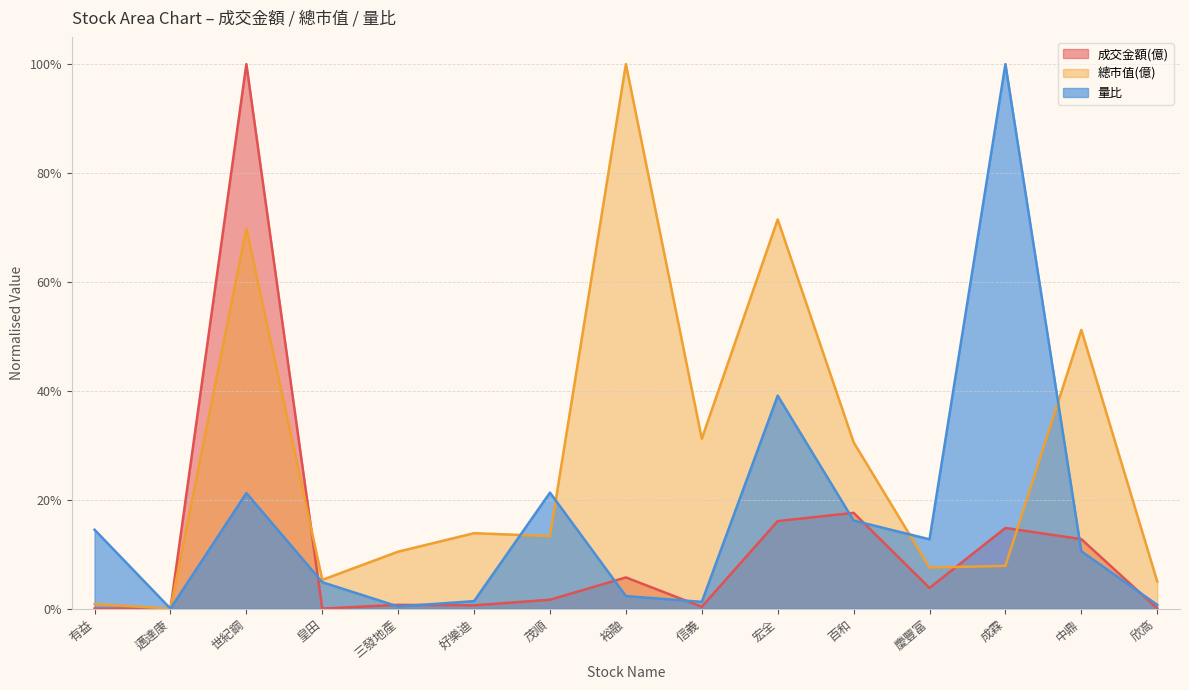

What is the difference between the 量比 values at 宏全 and 中鼎?

0.3